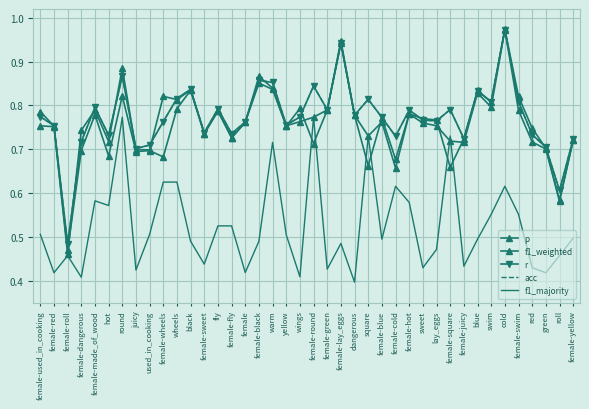

What is the difference between the maximum and minimum values in the p series?

0.5